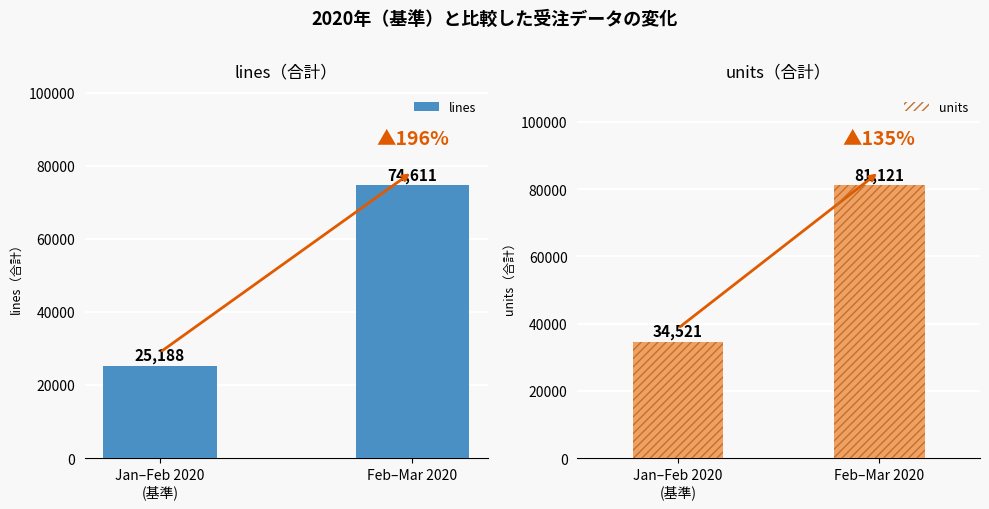

True or false: the data shows 25188 at Jan–Feb 2020
(基準).

True